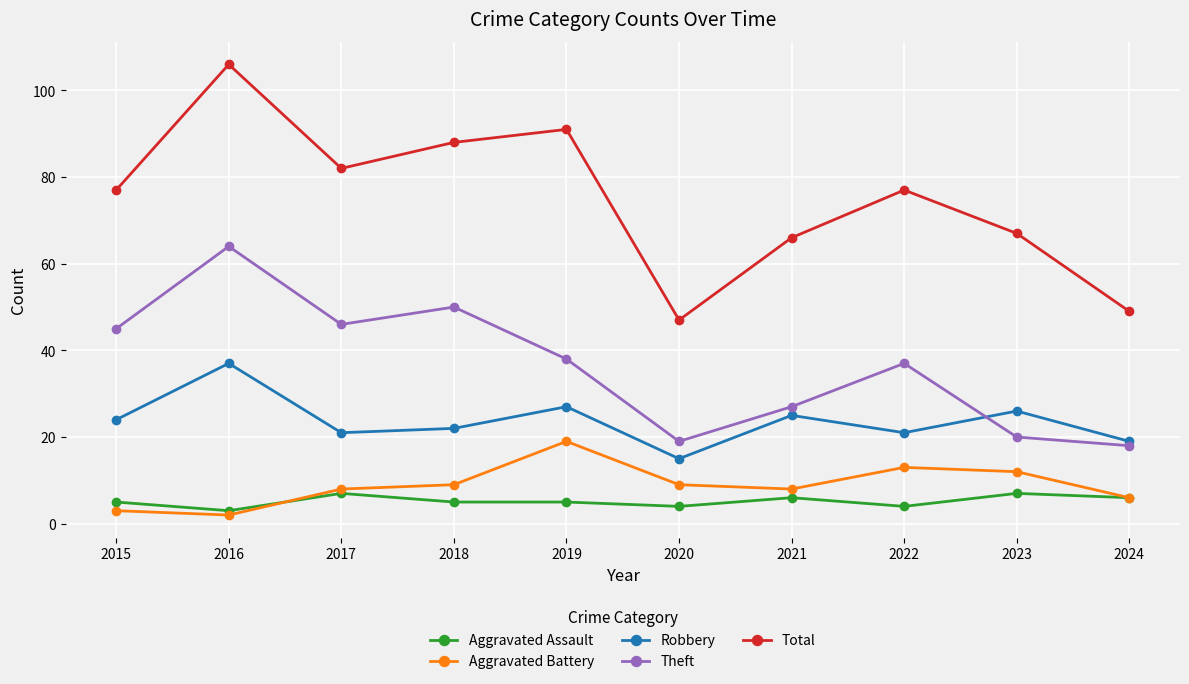

What is the value of the Theft point at the 8th from the left?

37